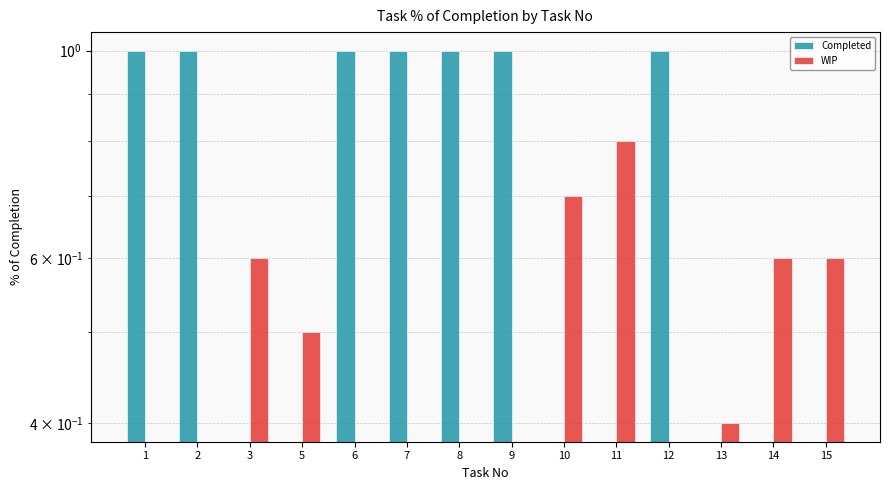

How many values in WIP are above zero?

7